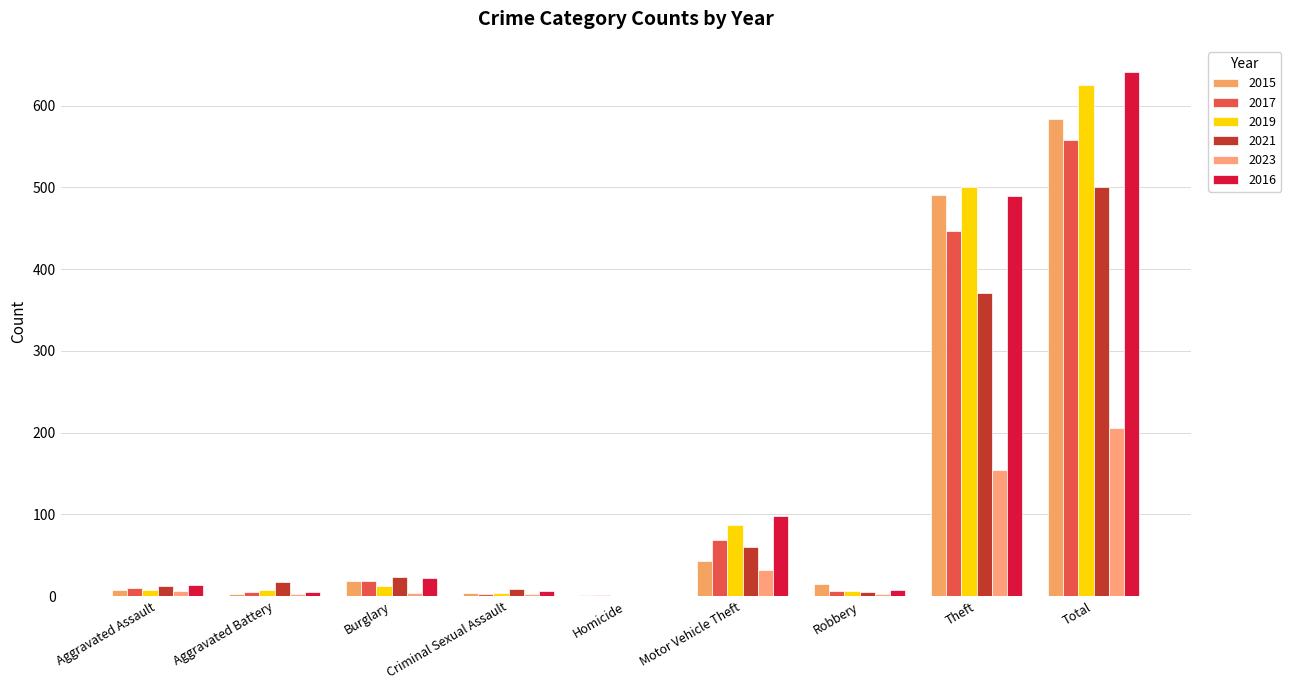

Are the bars horizontal?

No